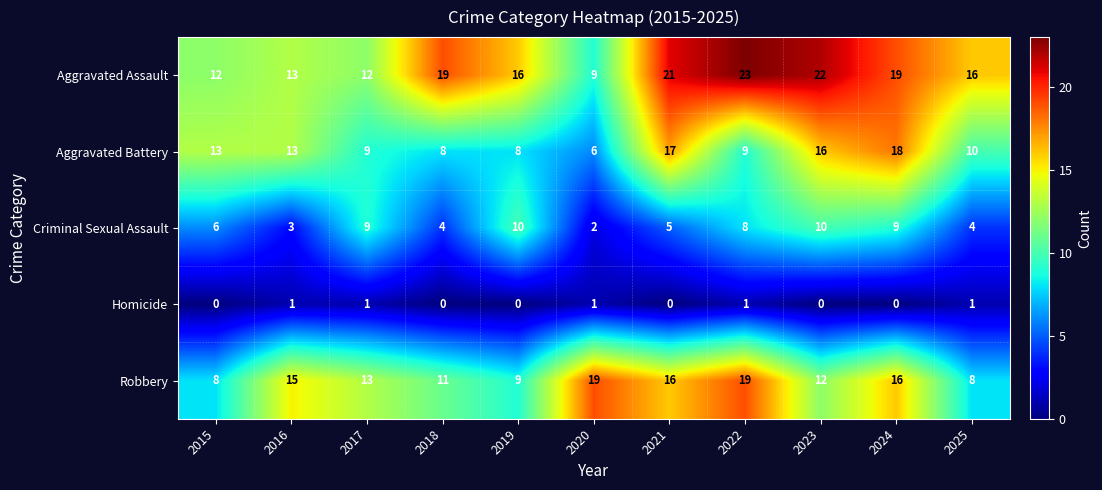

Which series has the largest range (max minus min)?

Aggravated Assault